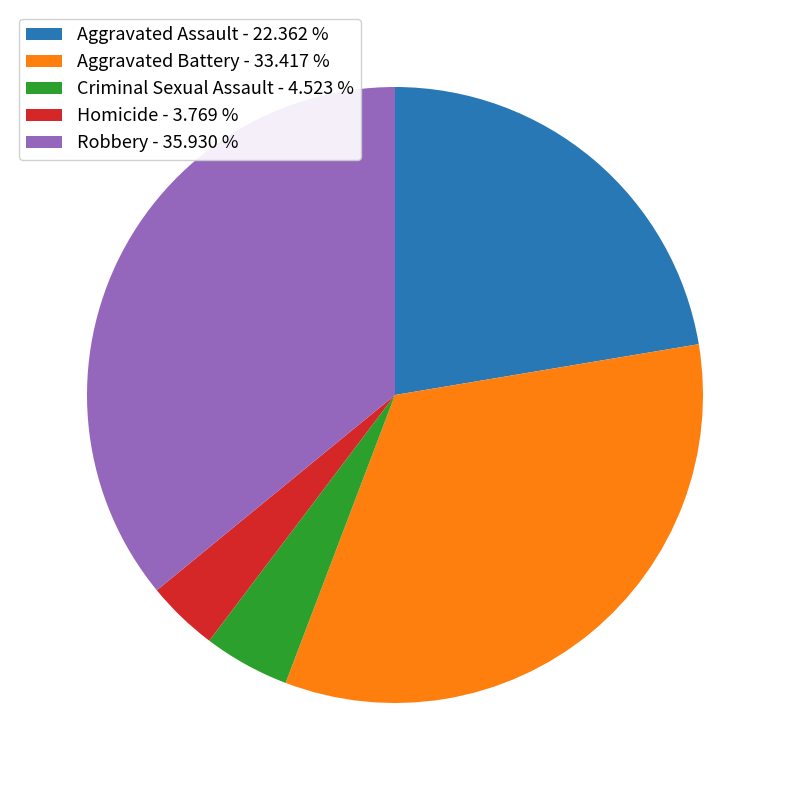

Between Aggravated Battery - 33.417 % and Criminal Sexual Assault - 4.523 %, which is larger?

Aggravated Battery - 33.417 %